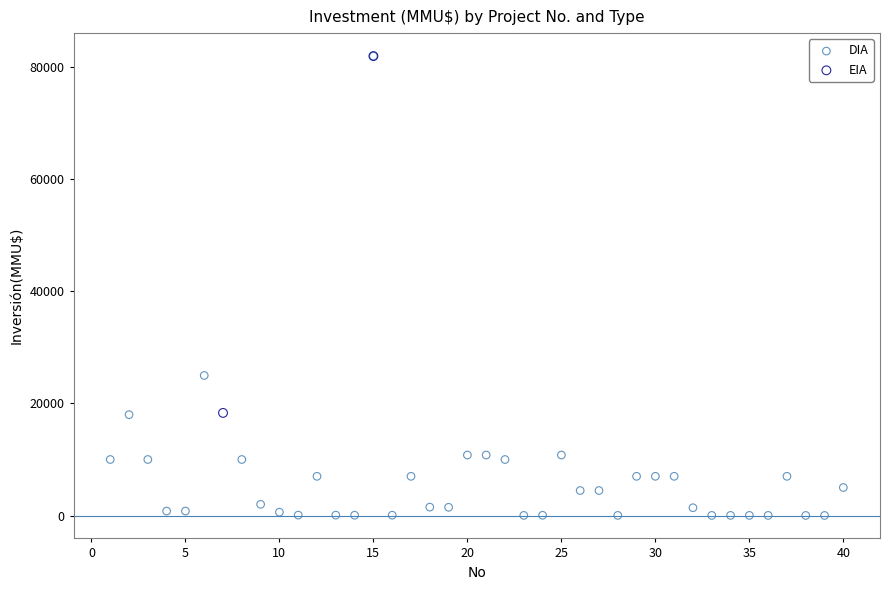

What are all the series names shown in the legend?

DIA, EIA